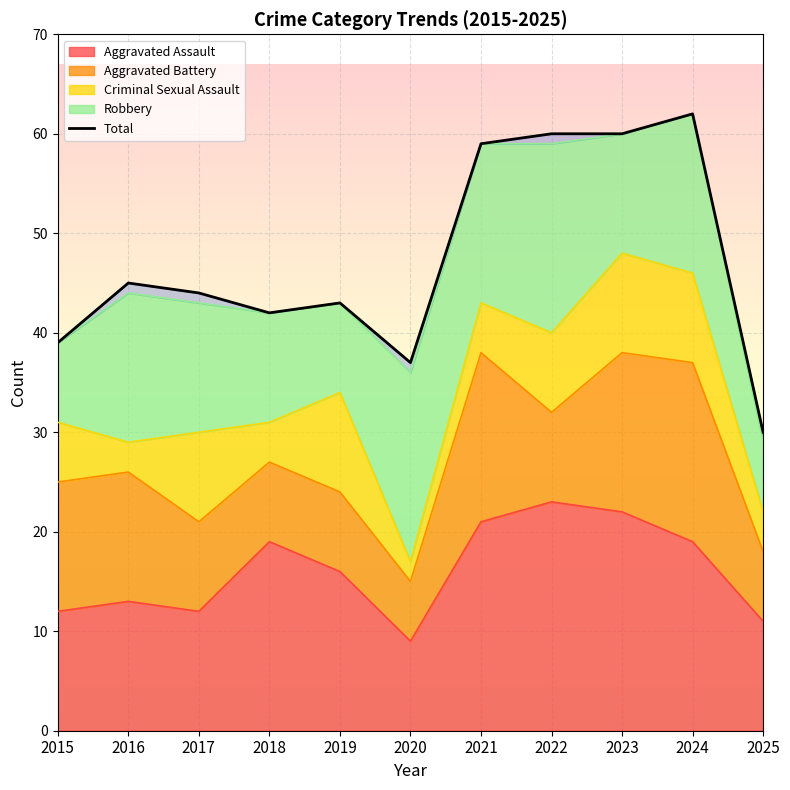

True or false: Aggravated Assault has a value of 17 at 2015.

False